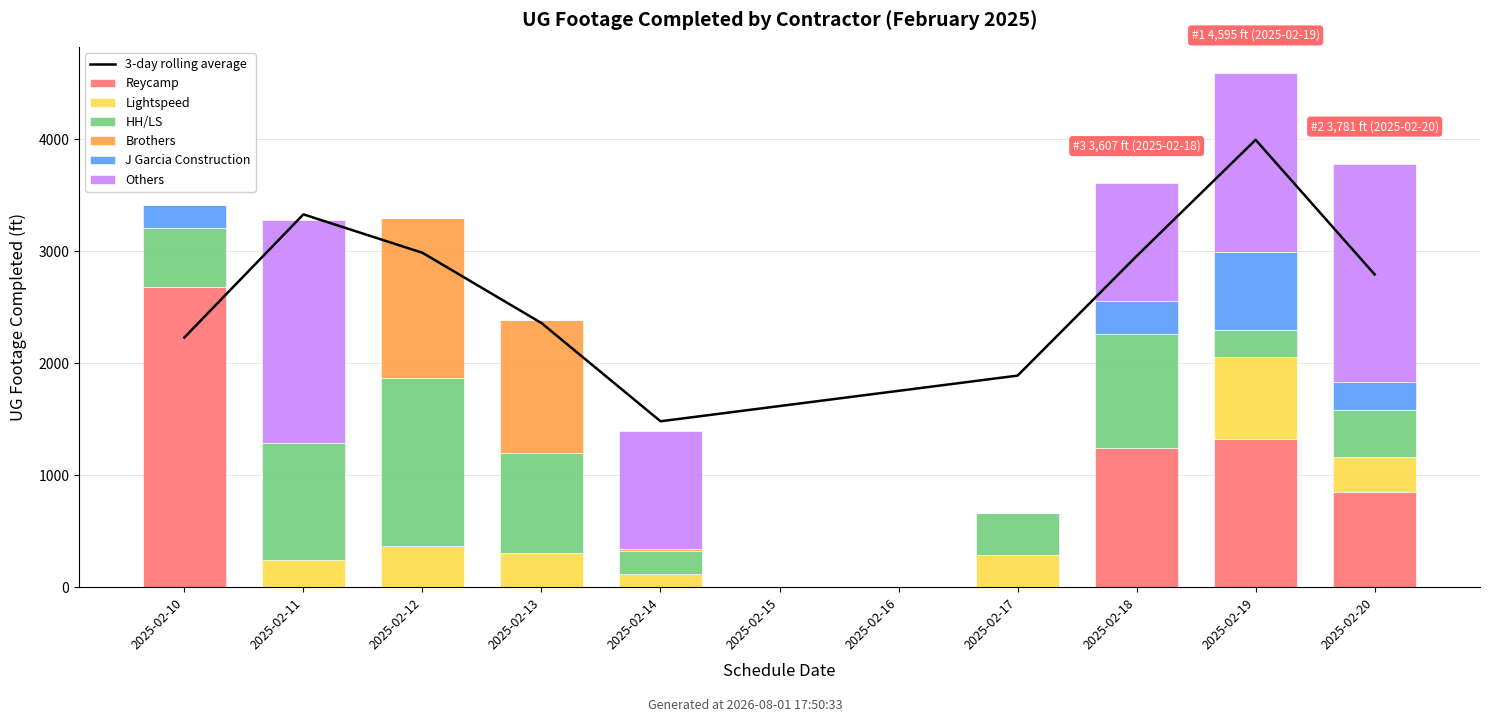

How many bars are there in each group?

6